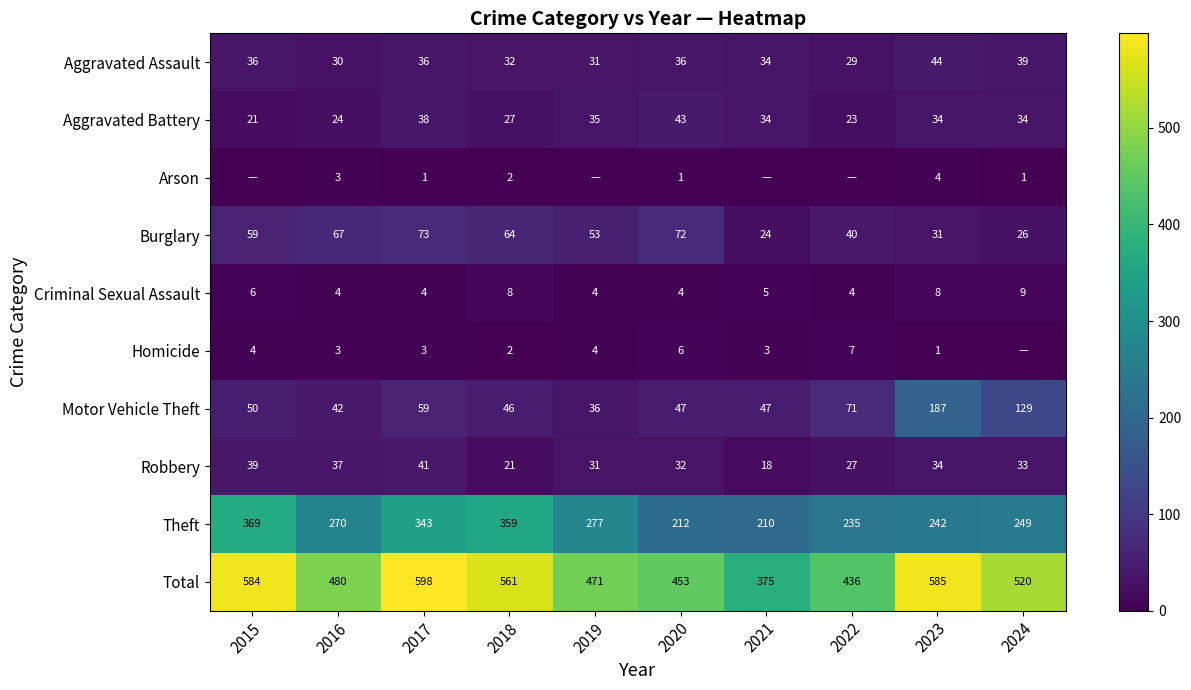

Which series has the largest total across all categories?

Total